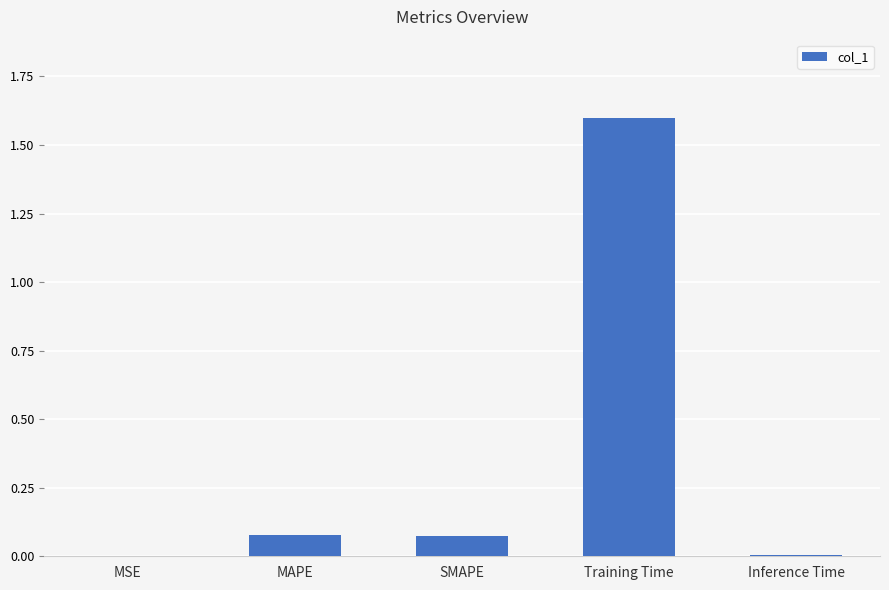

The chart shows a value of 1.6 at Training Time. True or false?

True